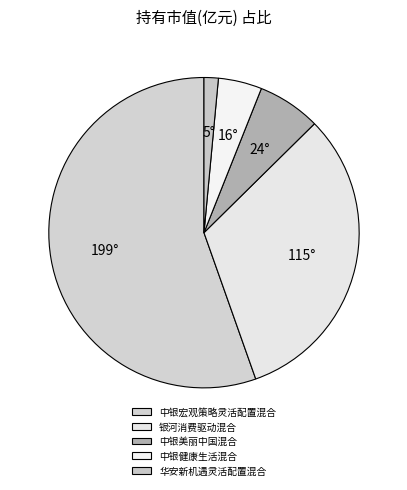

Is the sum of 银河消费驱动混合 and 中银健康生活混合 greater than half?

No